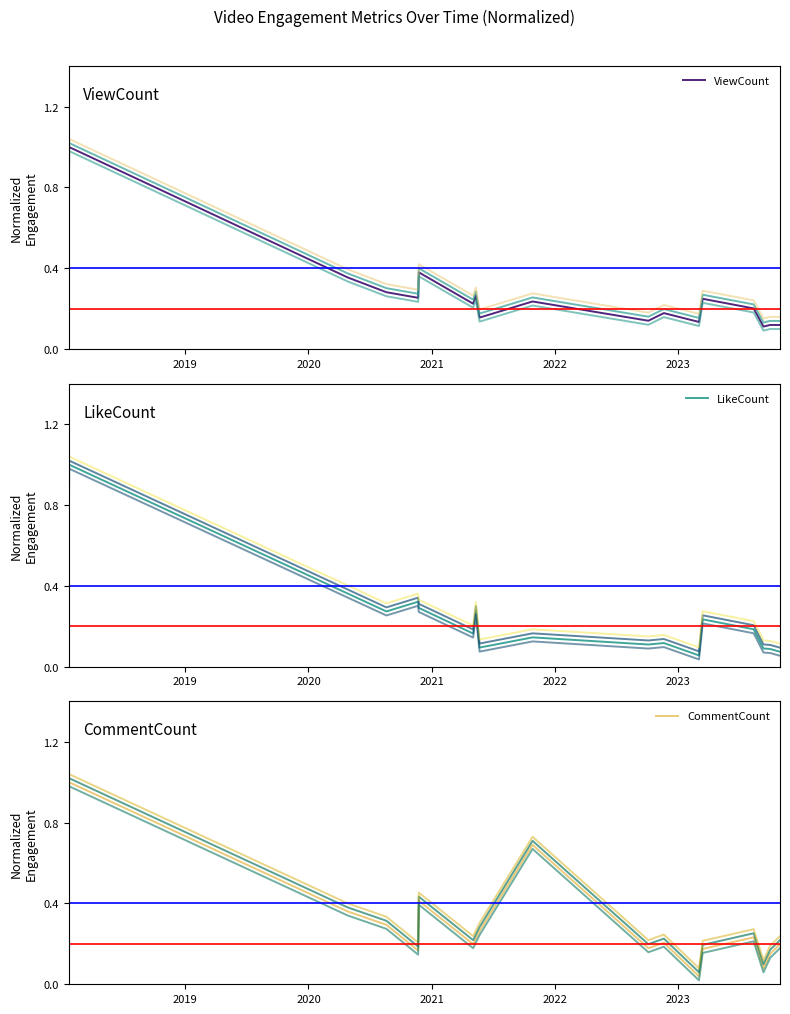

What is the highest value of the ViewCount series?

1.0